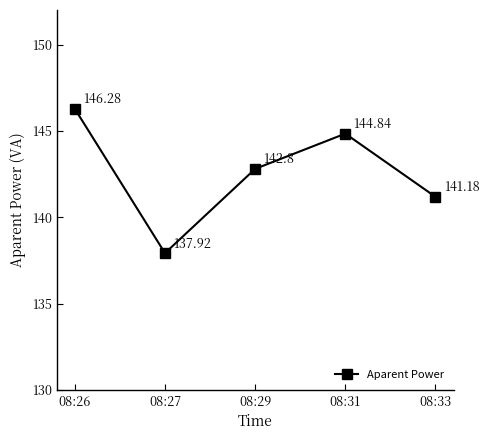

The value at 08:26 is 146.3. True or false?

True